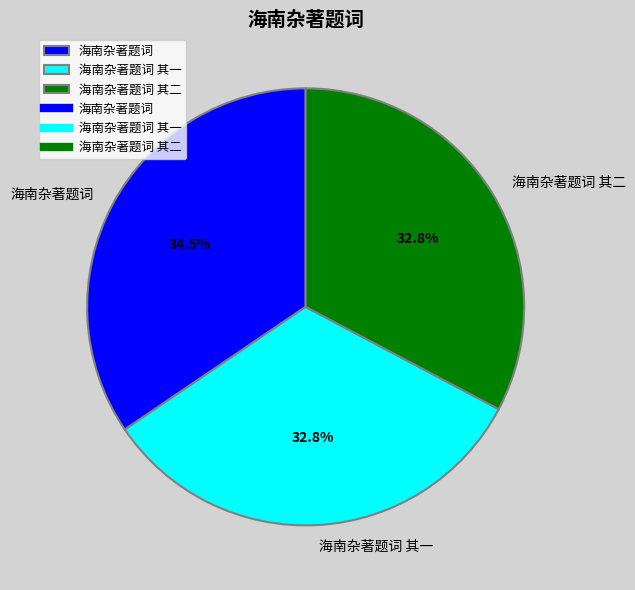

Is it true that 海南杂著题词 其二 is 20% of the pie?

False